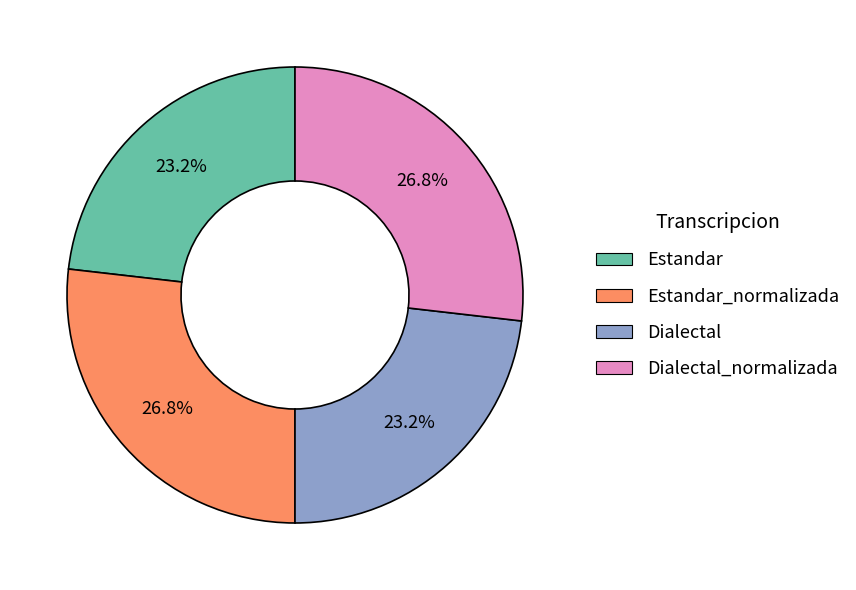

What is the total percentage of Dialectal_normalizada and Estandar?

50.0%